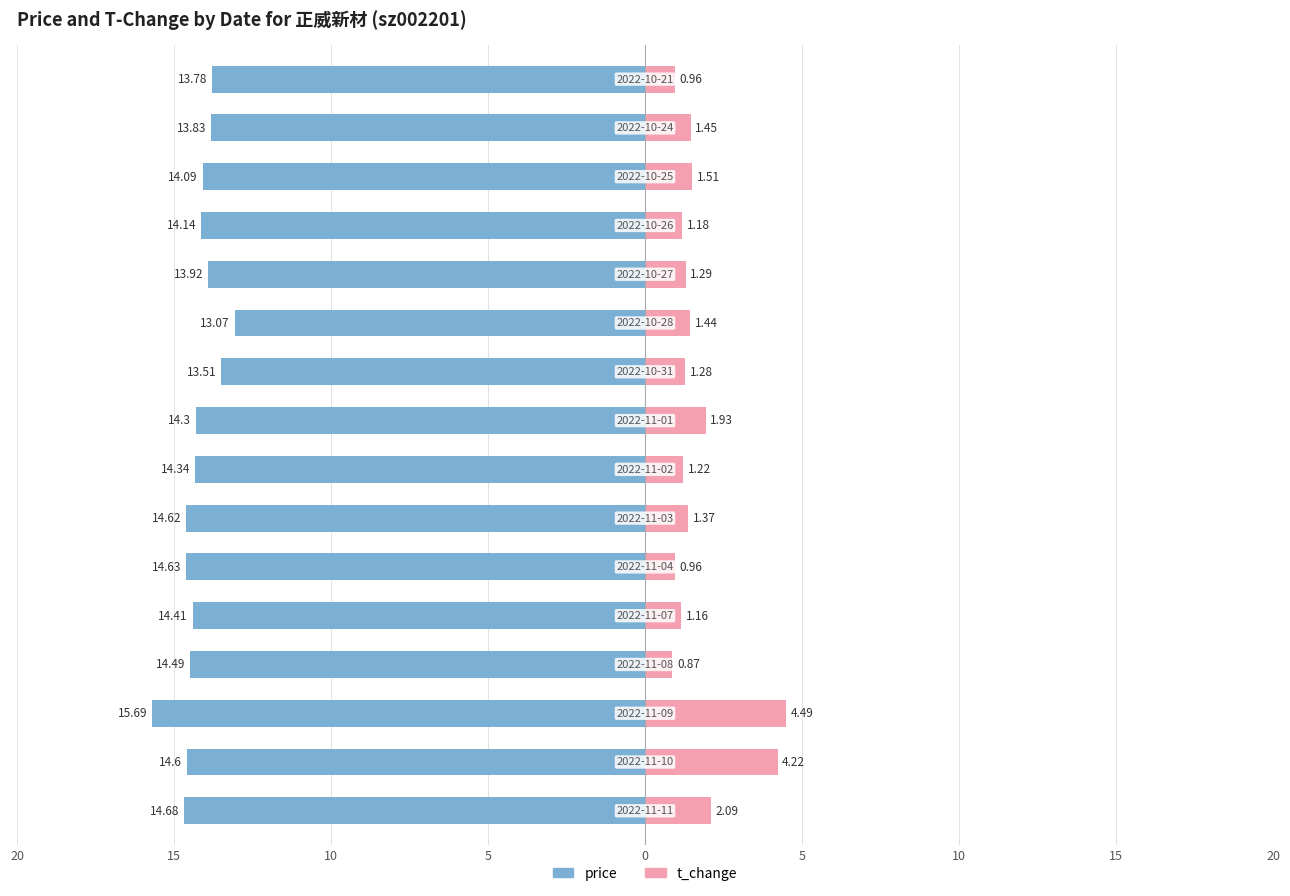

At 15, list the series in order from largest to smallest.

t_change, price